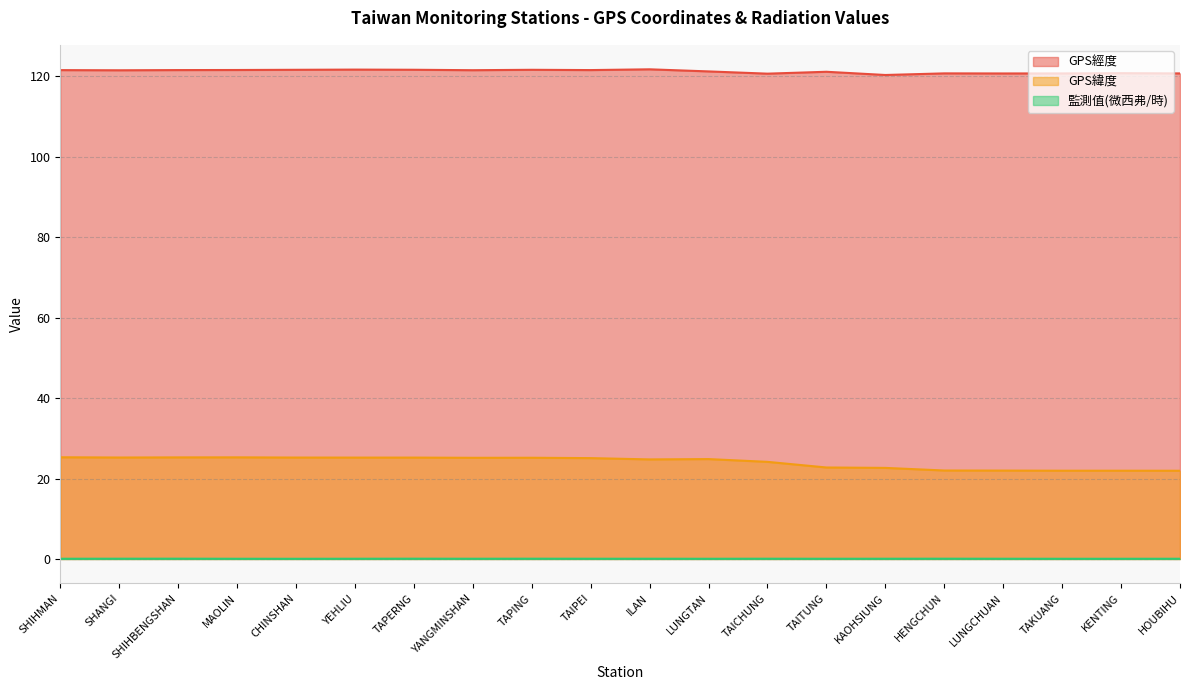

Is it true that 監測值(微西弗/時) equals 0.1 at TAPING?

True